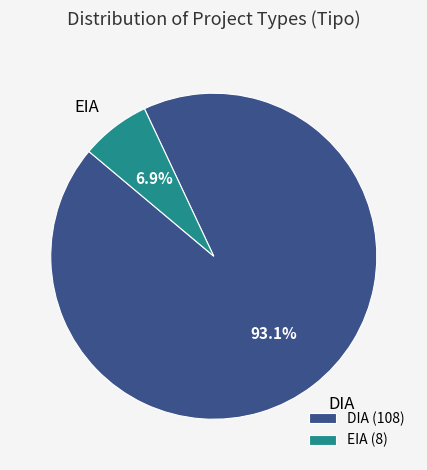

What percentage is the DIA slice, to the nearest percent?

93%